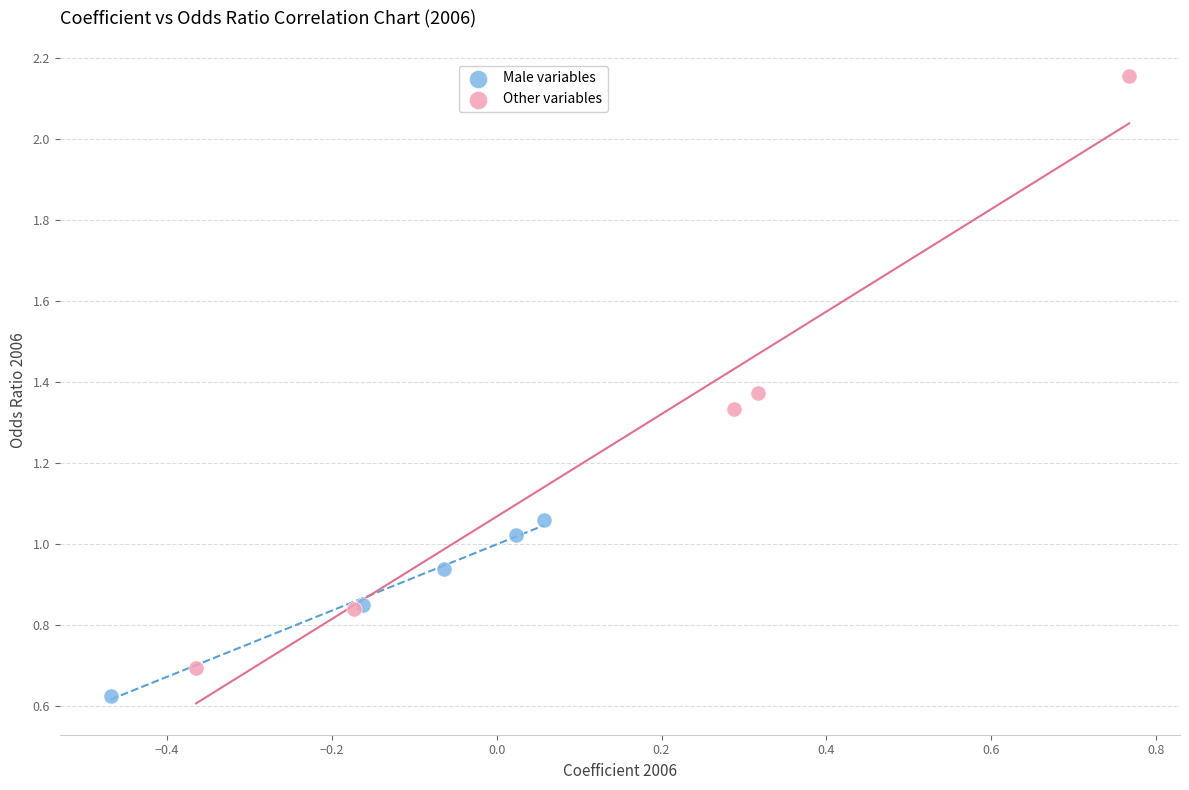

Which series has the widest spread of Y values?

Other variables